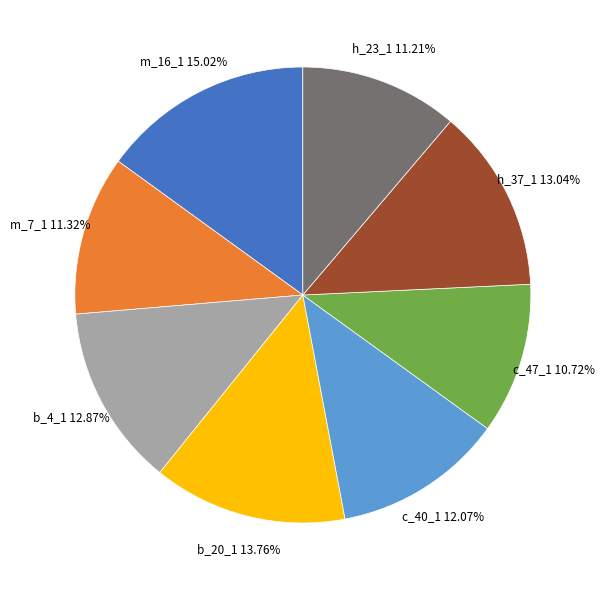

Is m_7_1 11.32% the majority of the pie?

No